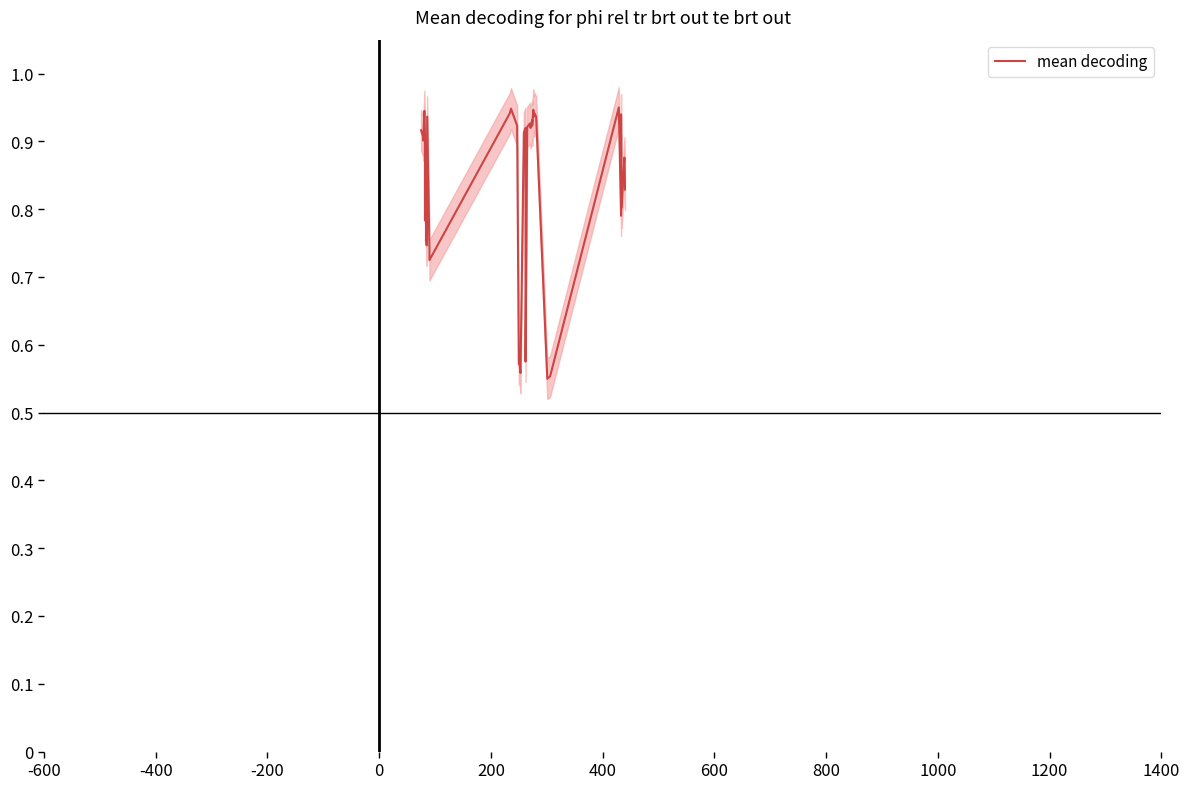

Count the values in the range 0 to 1.

40